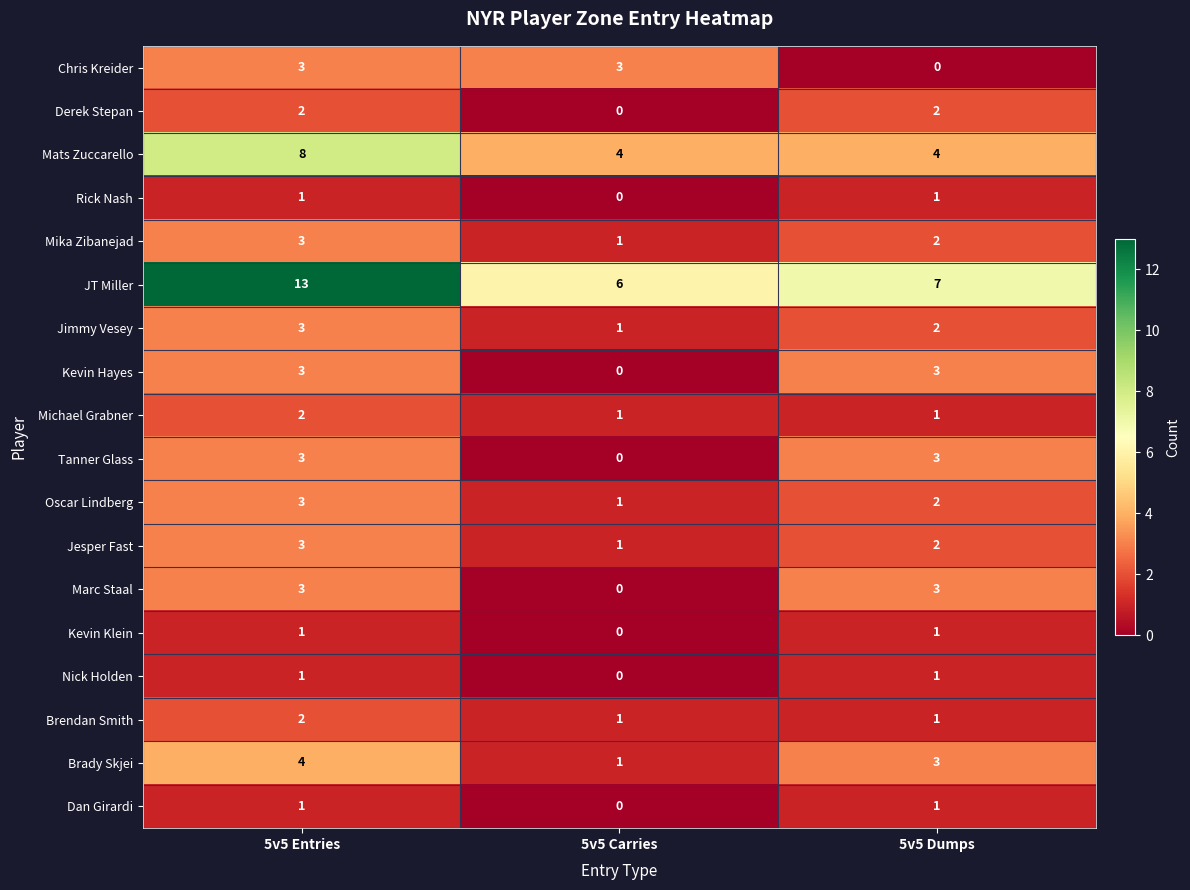

Is it true that Brendan Smith equals 3 at 5v5 Entries?

False